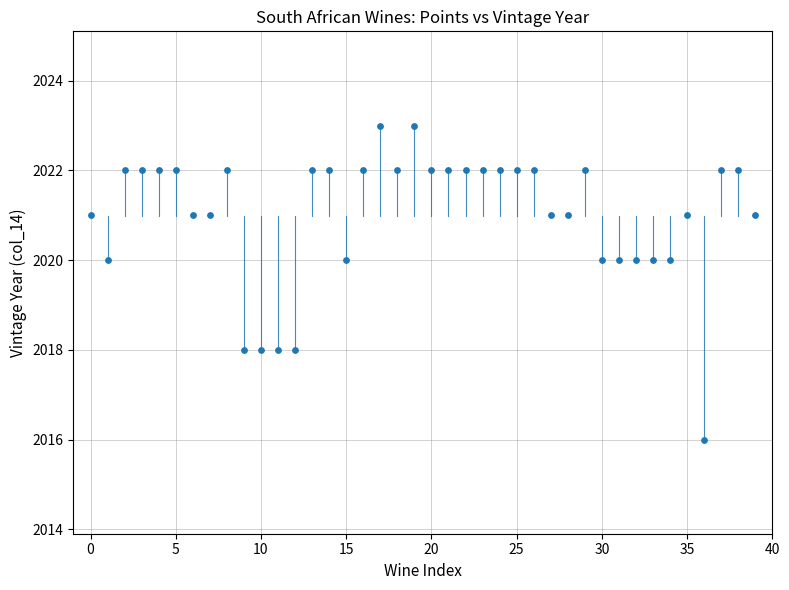

What is the range of Y values (max minus min)?

7